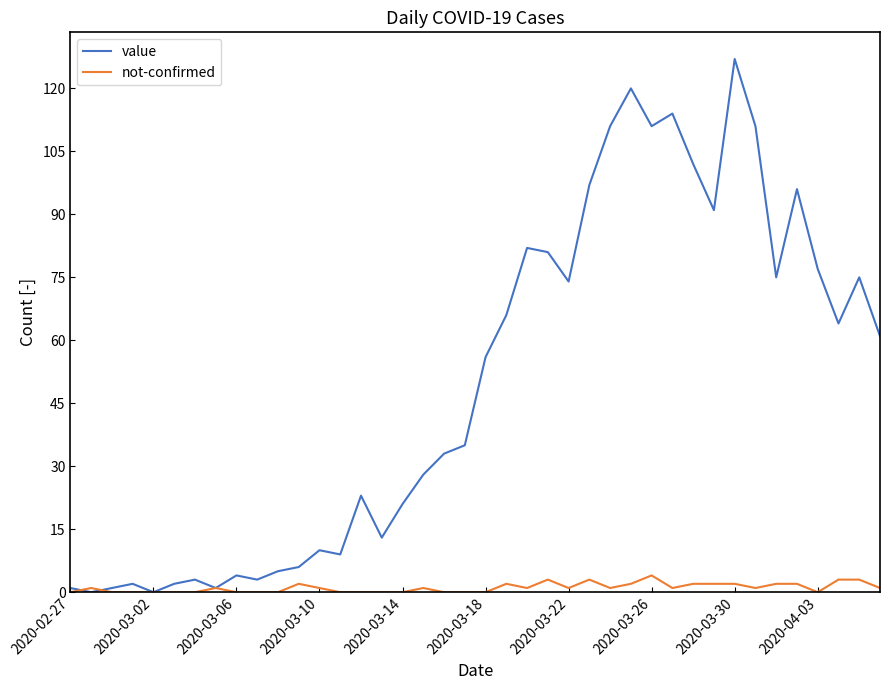

How many categories are shown in the chart?

40